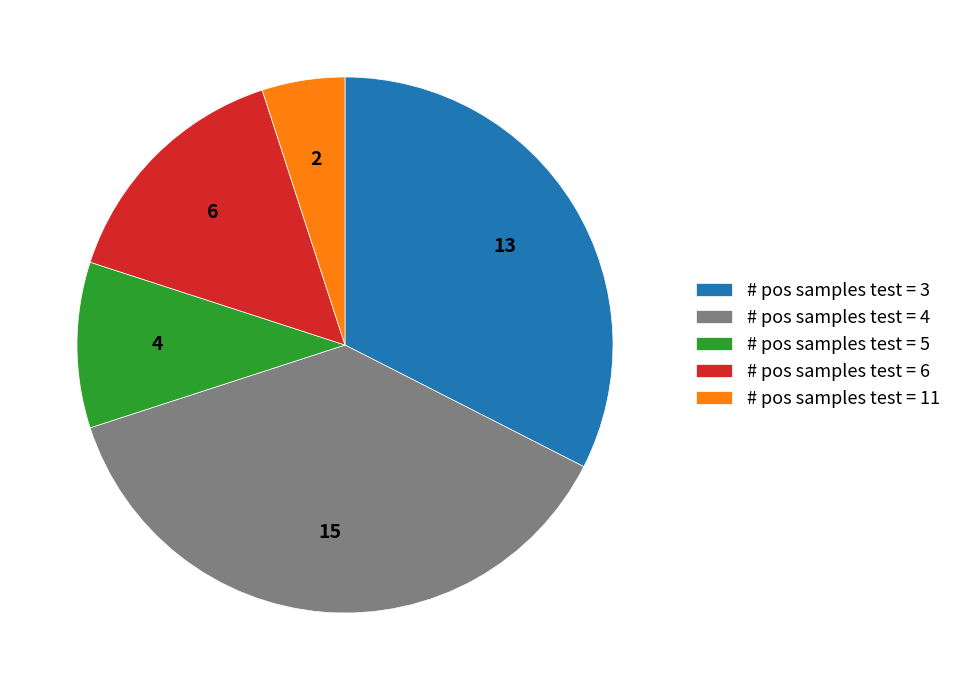

How many slices are in this pie chart?

5